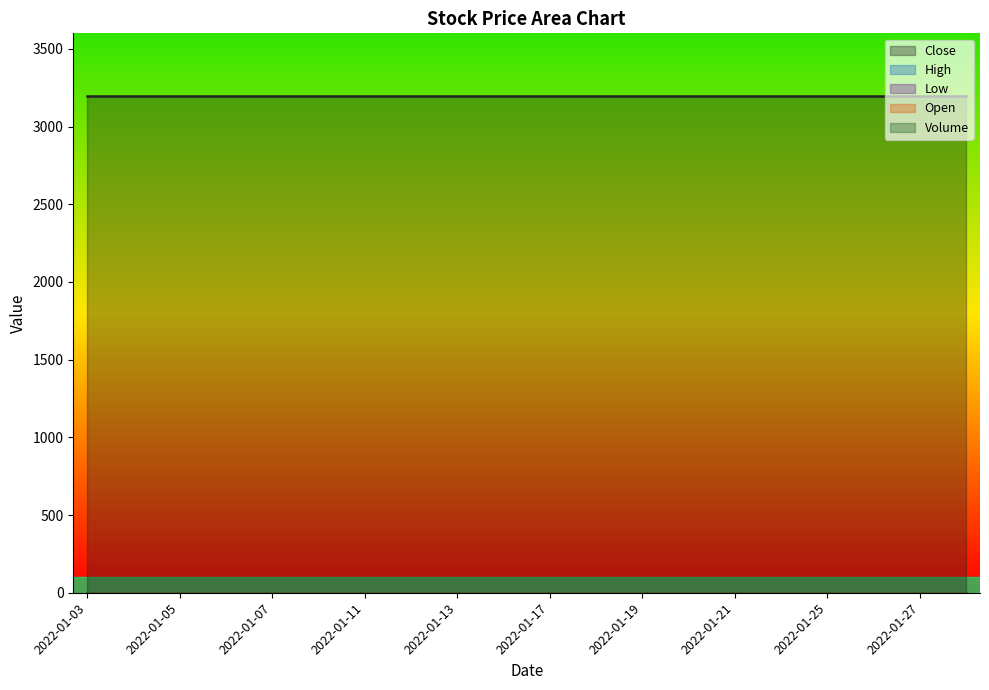

Reading left to right, list all the values displayed in this chart.

Close: 3195	3195	3195	3195	3195	3195	3195	3195	3195	3195	3195	3195	3195	3195	3195	3195	3195	3195	3195	3195
High: 0	0	0	0	0	0	0	0	0	0	0	0	0	0	0	0	0	0	0	0
Low: 0	0	0	0	0	0	0	0	0	0	0	0	0	0	0	0	0	0	0	0
Open: 0	0	0	0	0	0	0	0	0	0	0	0	0	0	0	0	0	0	0	0
Volume: 0	0	0	0	0	0	0	0	0	0	0	0	0	0	0	0	0	0	0	0